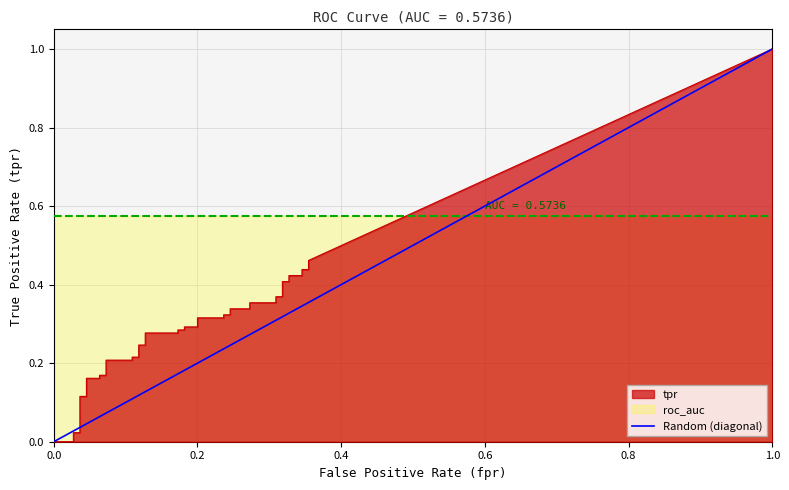

Count the values in the range 0 to 1.

2